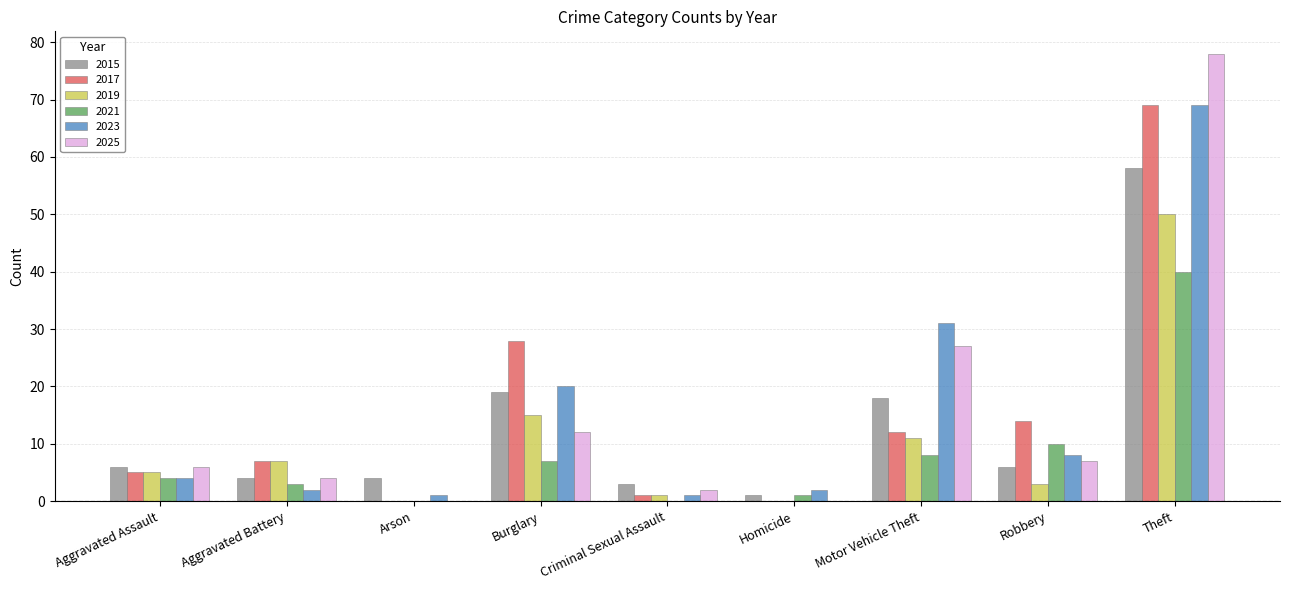

Which series has the widest spread of values?

2025